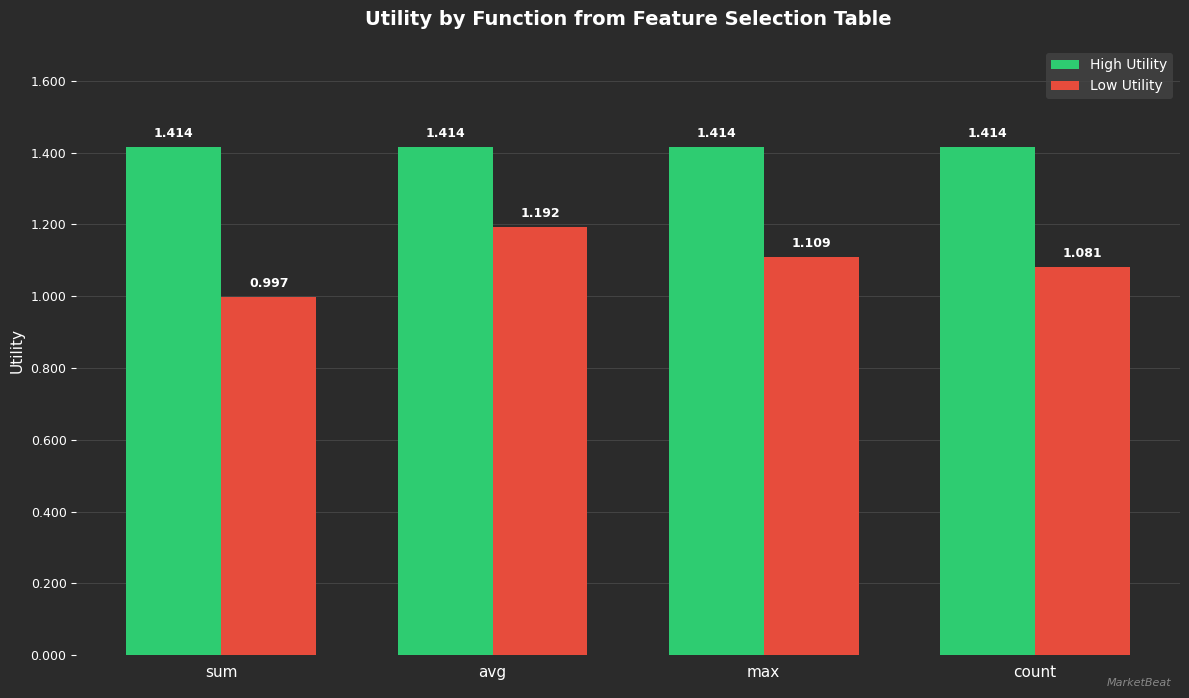

What are all the series names shown in the legend?

High Utility, Low Utility